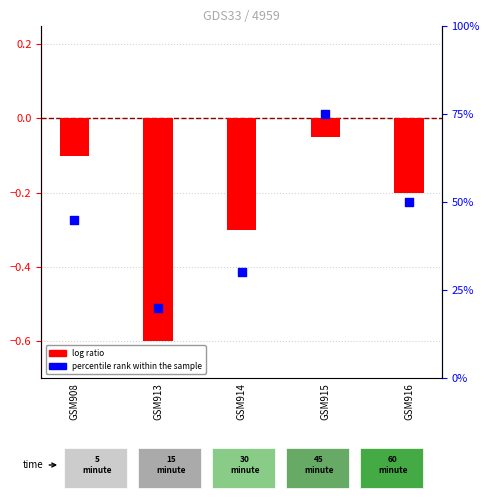

What is the change in value from GSM915 to GSM916?

-25